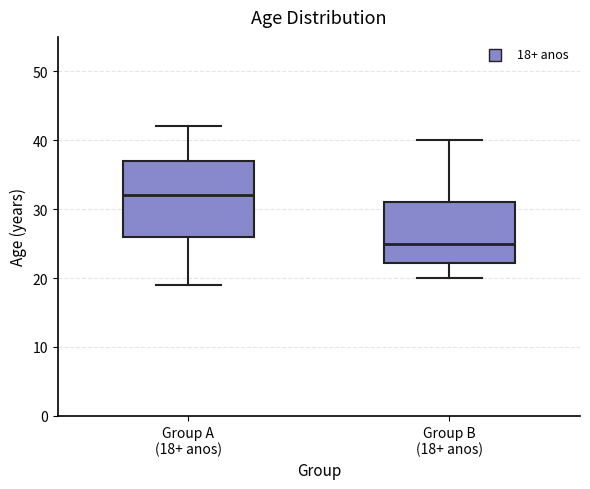

Where does the lower whisker of the box for Group A (18+ anos) end on the y-axis? The values are not printed on the chart, so give them approximately, as read against the axis.

19